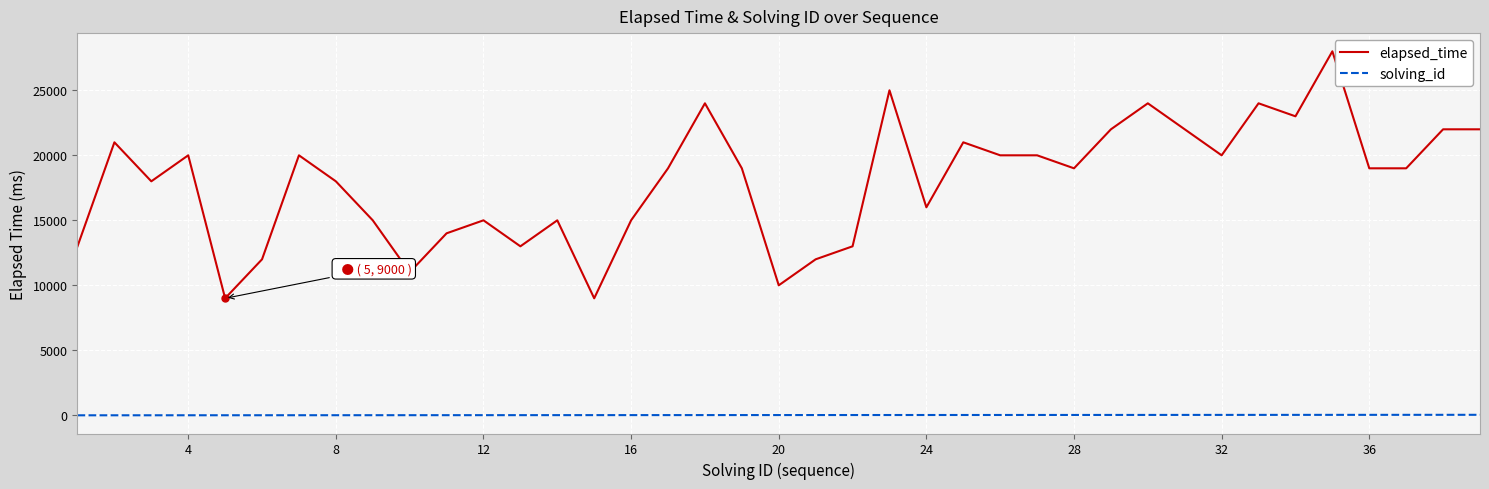

What is the greatest value displayed?

28000